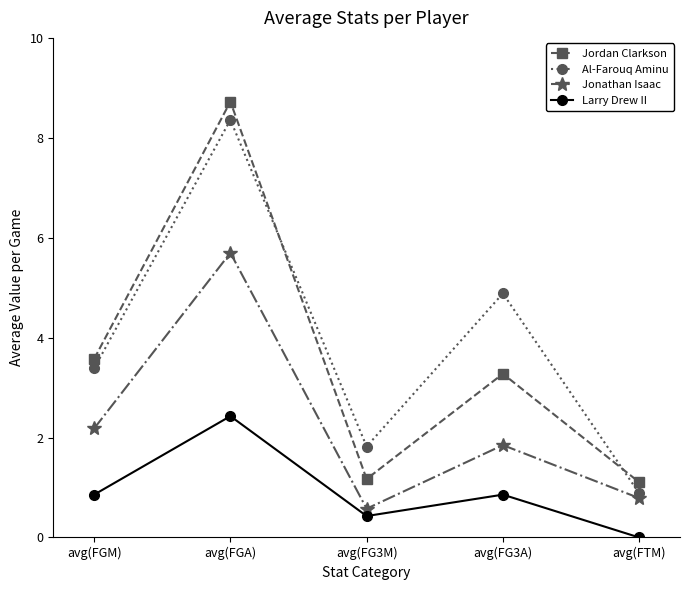

The value of Larry Drew II at avg(FGM) is 0.9. True or false?

True